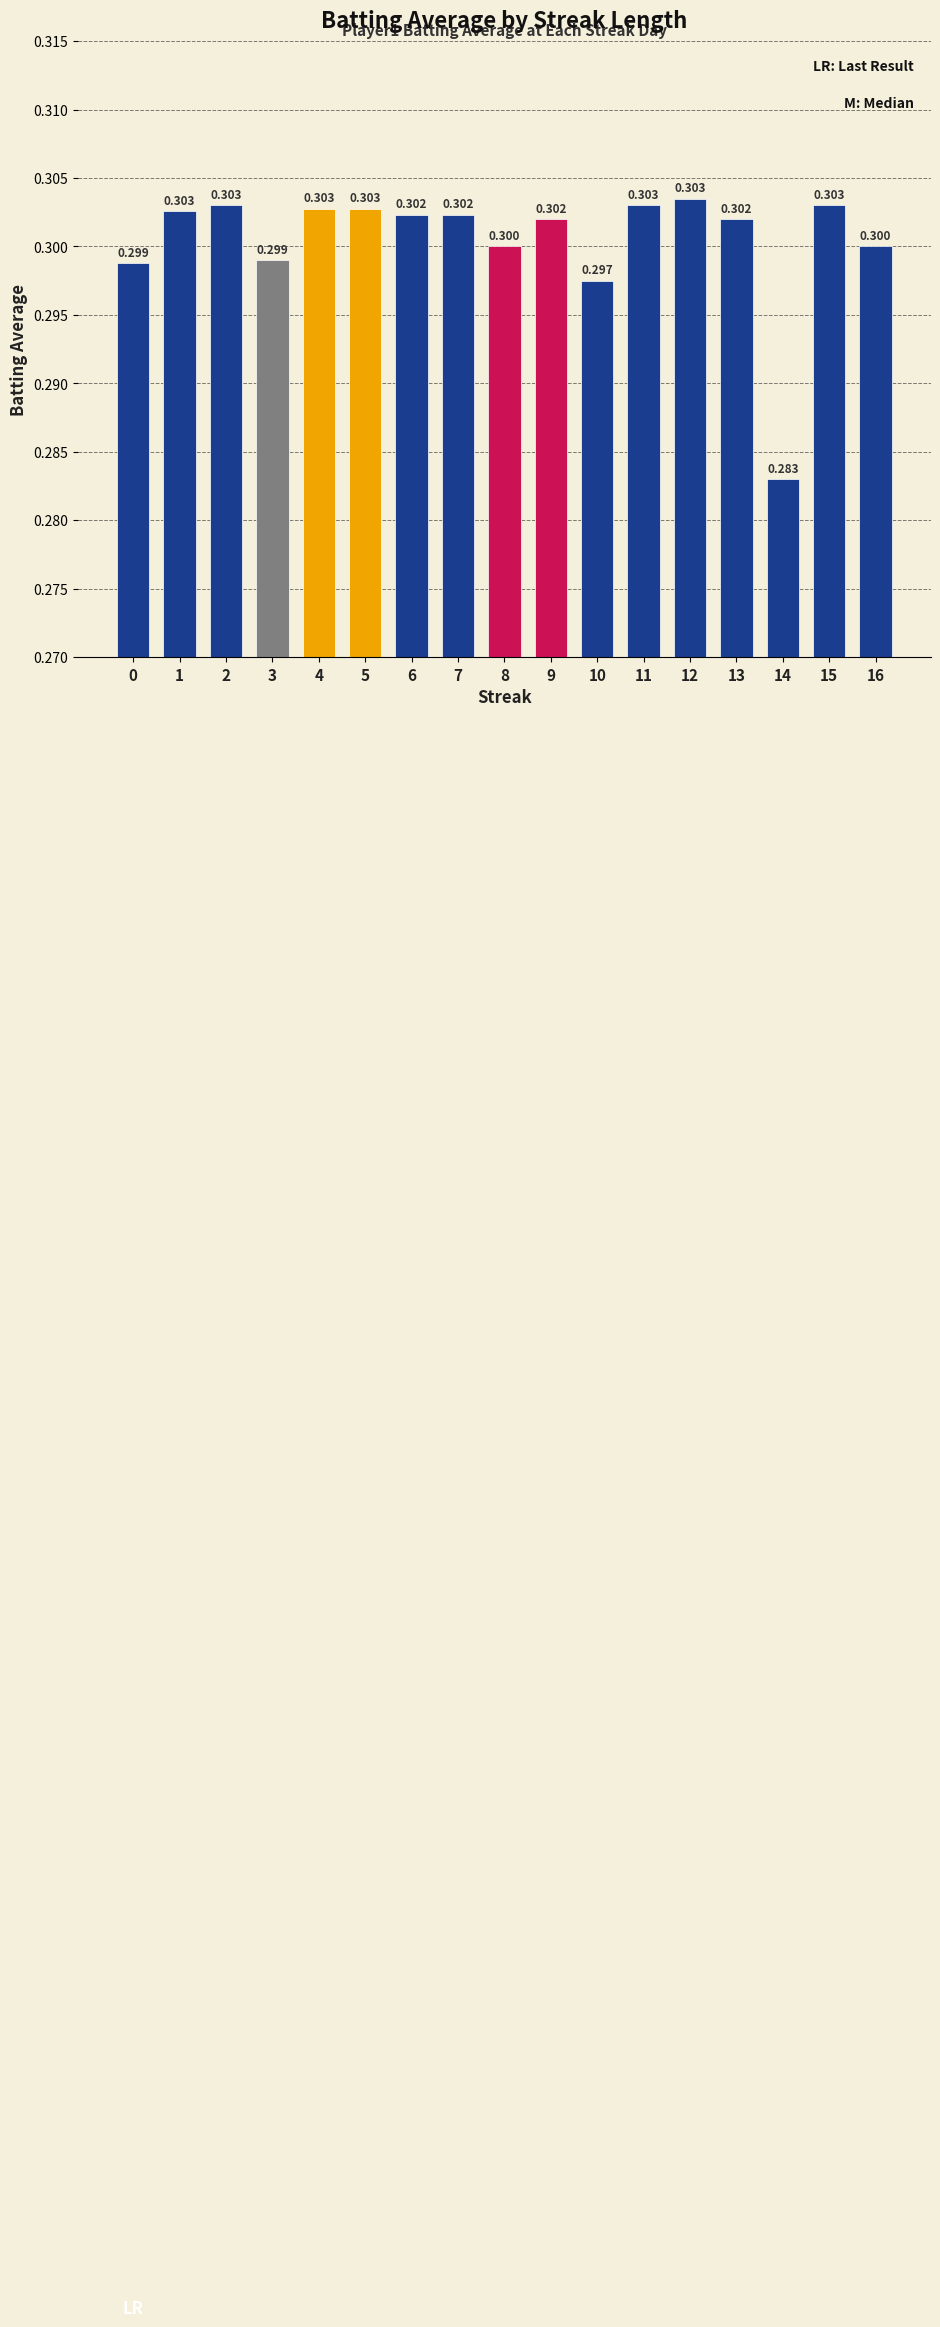

Which category has the highest value across all series?

12